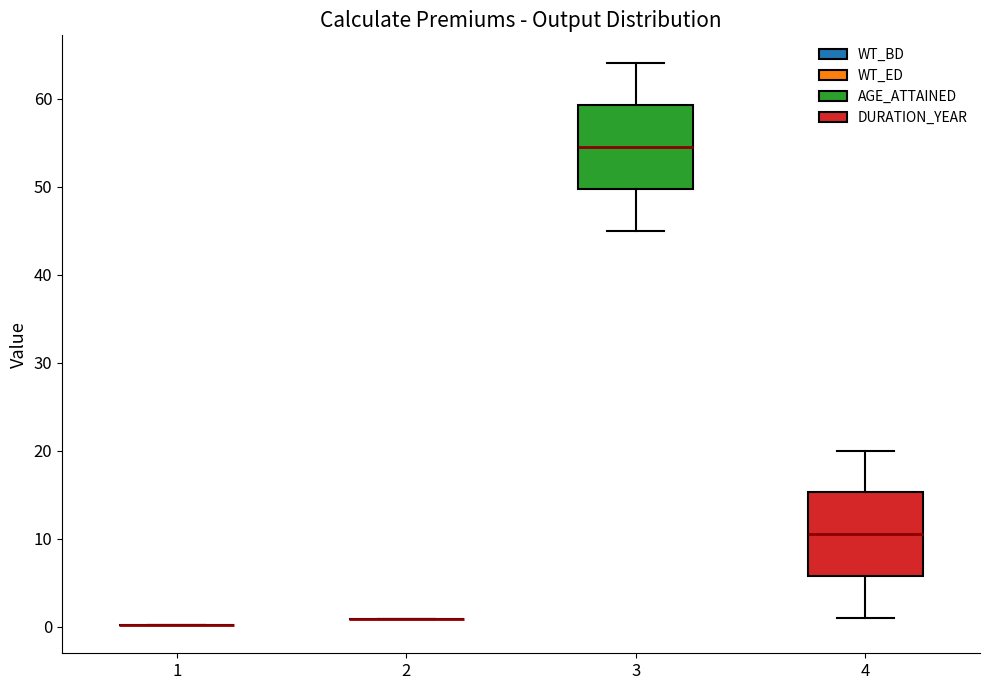

Reading left to right, read every box against the y-axis: the position of its median line, the range the box covers, and the ends of its whiskers. The values are not printed on the chart, so give them approximately, as read against the axis.

1: box collapsed to a line at 0, whiskers 0 to 0
2: box collapsed to a line at 1, whiskers 1 to 1
3: median 55, box 50 to 59, whiskers 45 to 64
4: median 11, box 6 to 15, whiskers 1 to 20